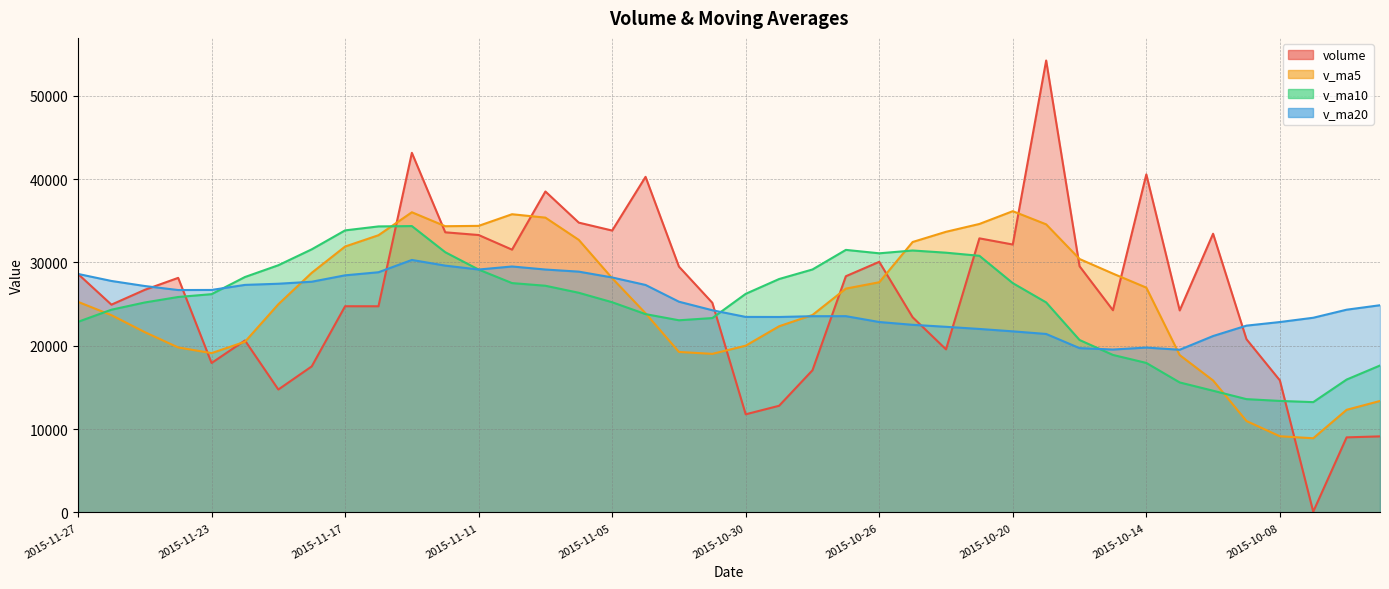

Which series has the largest range (max minus min)?

volume